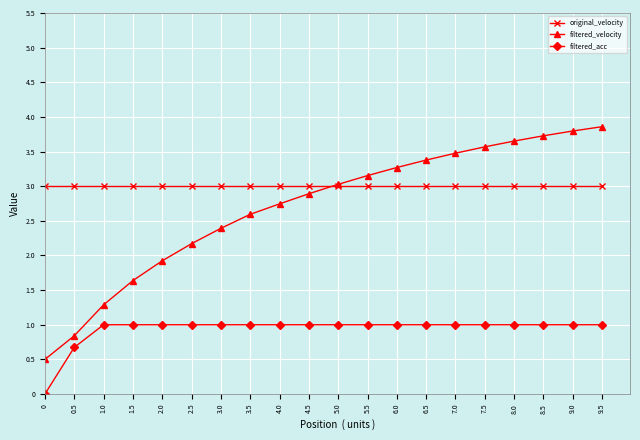

What is the approximate value of filtered_velocity at 3.5?

2.6